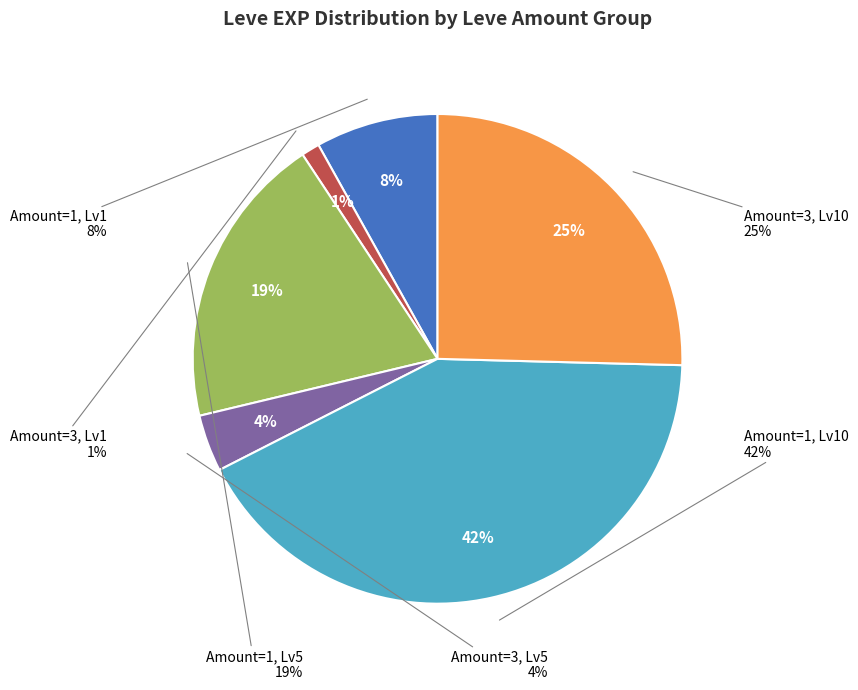

What is the smallest slice in the pie chart?

1